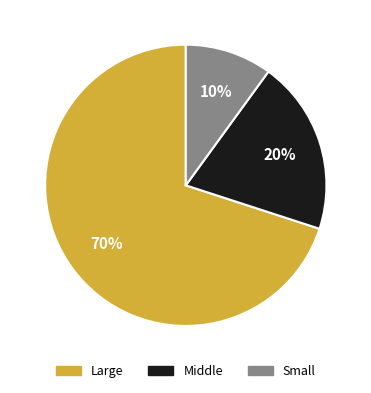

Is there any slice that represents more than half of the pie?

Yes